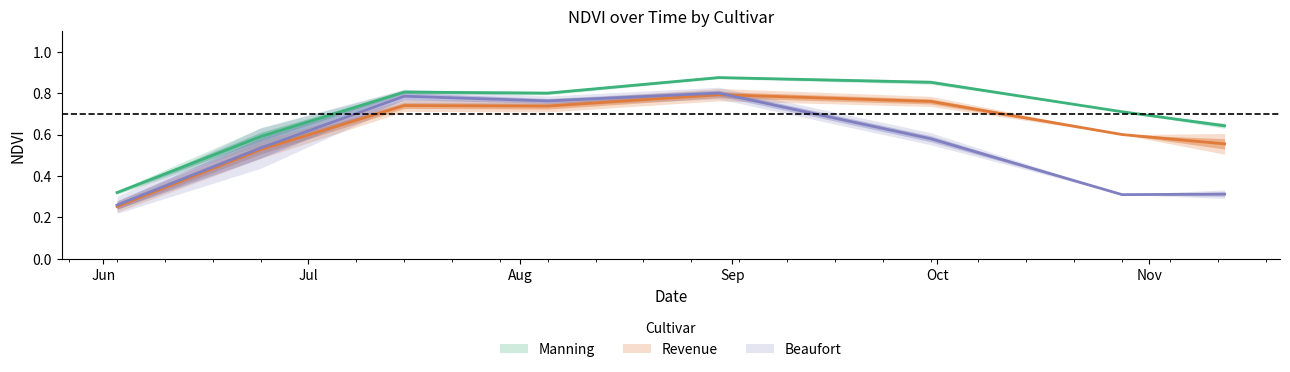

Between 2019-08-05 and 2019-10-28, which is larger?

2019-08-05